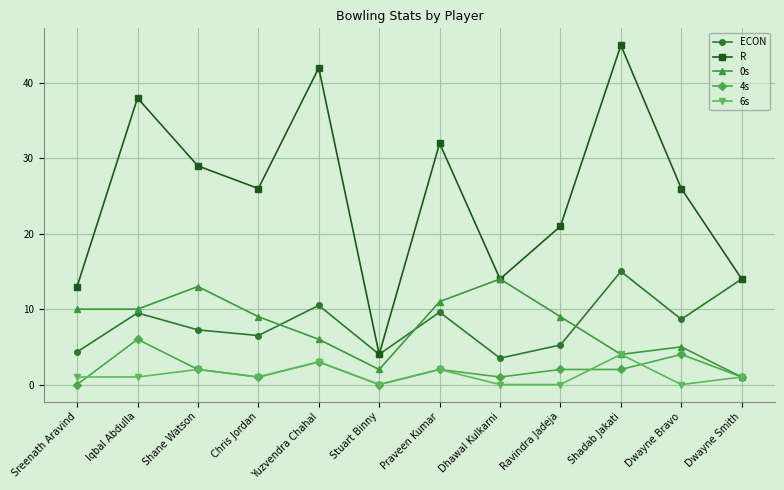

What value does the R series have at Stuart Binny?

4.0